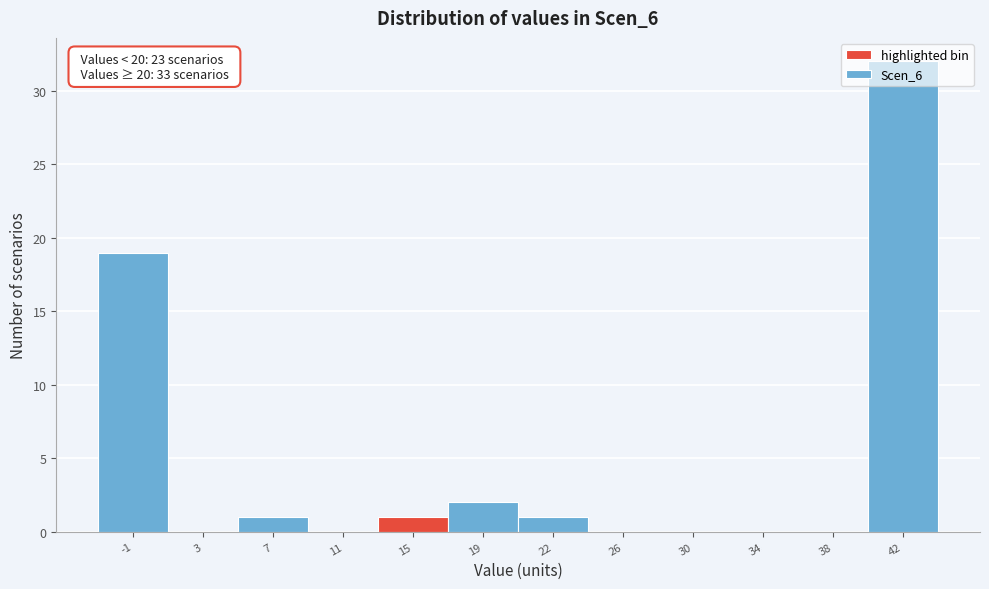

True or false: the data shows 22 at 30.

False